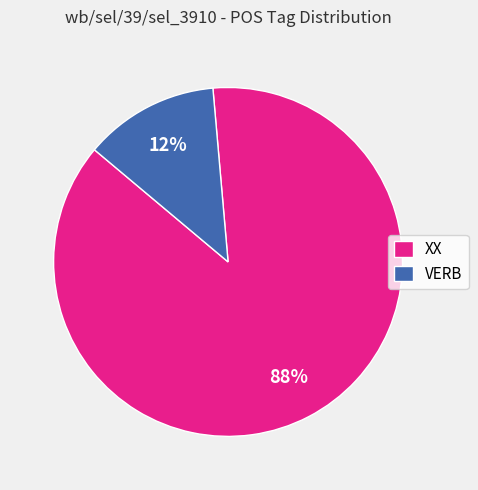

To the nearest percent, what is the average slice percentage?

50%